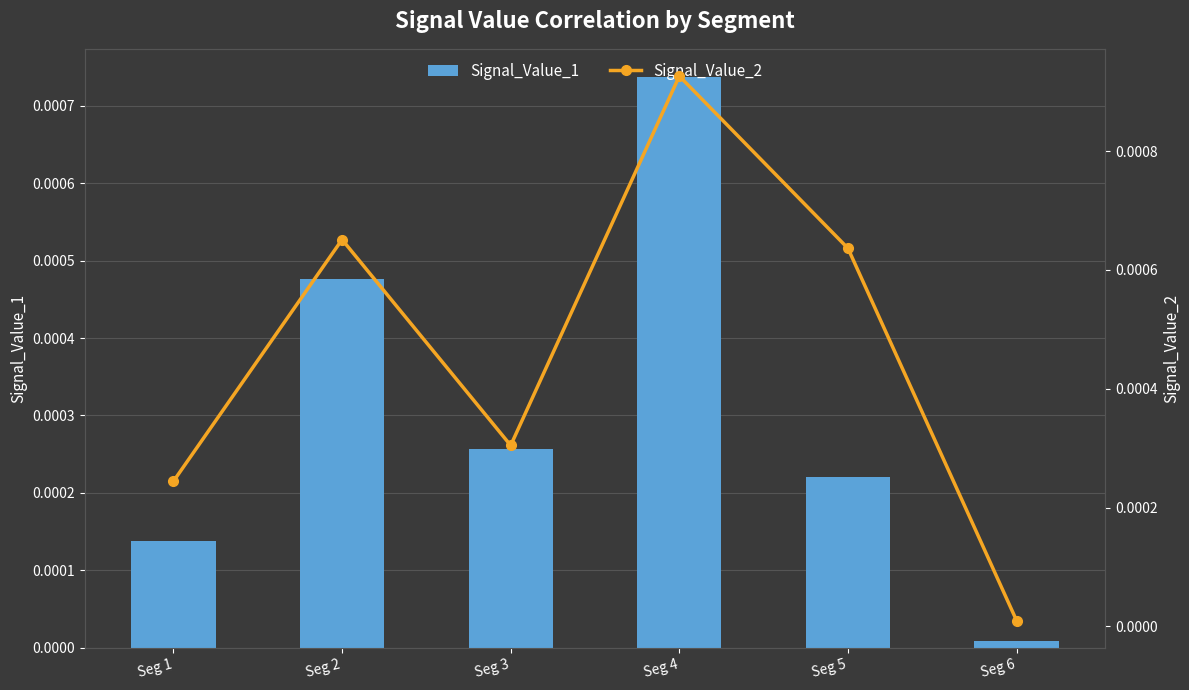

Which category has the lowest value in the Signal_Value_1 series?

Seg 6